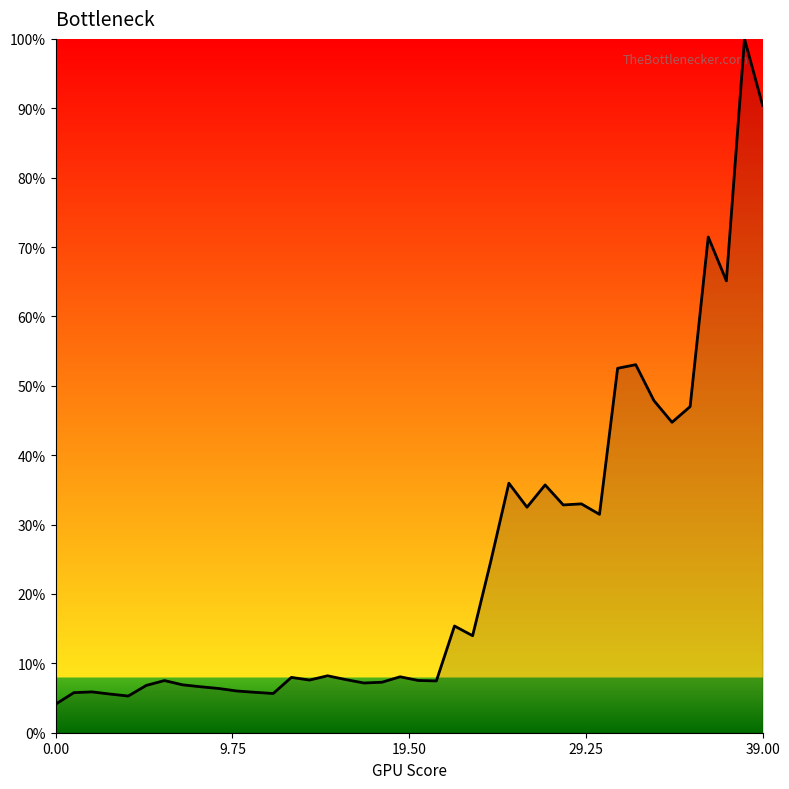

What is the greatest value displayed?

100.0